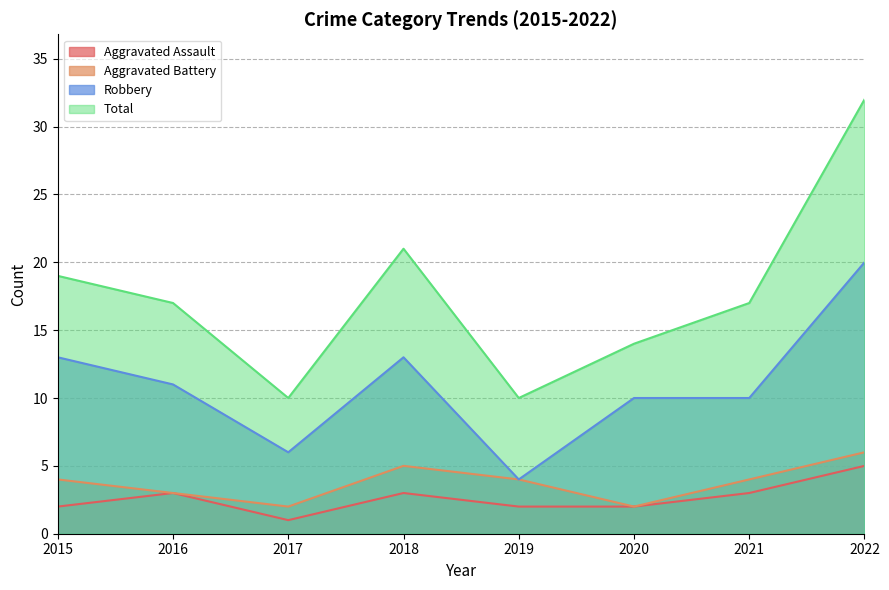

True or false: Aggravated Assault and Robbery cross at least once.

False